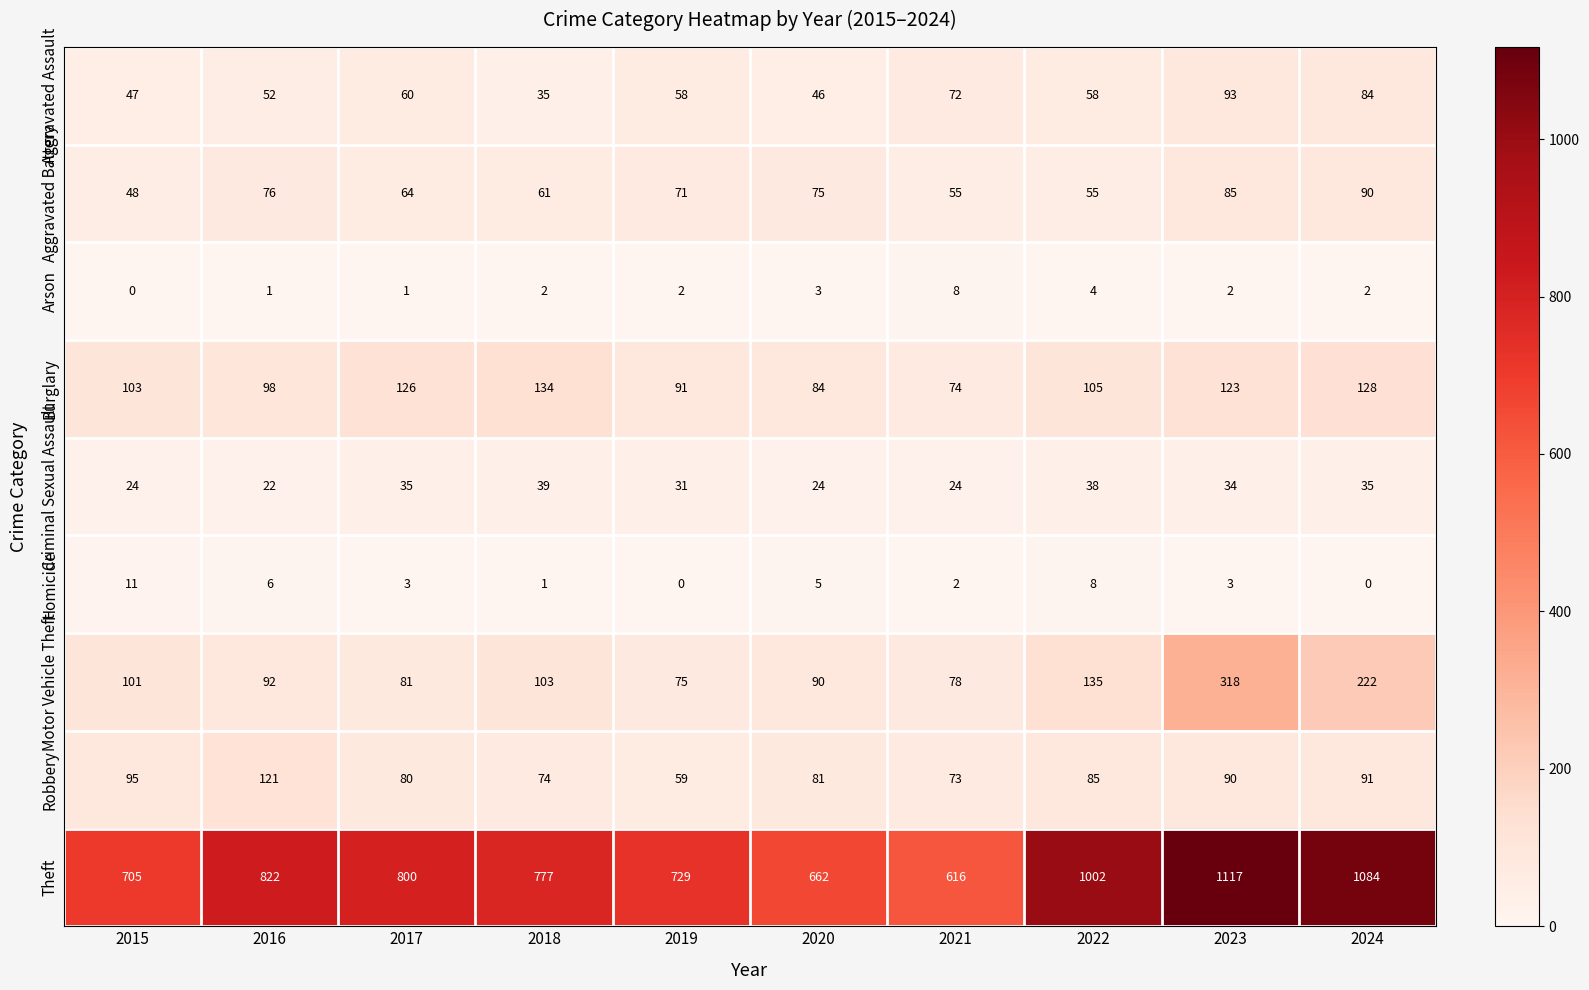

Where is Arson nearest to the value 4?

2022